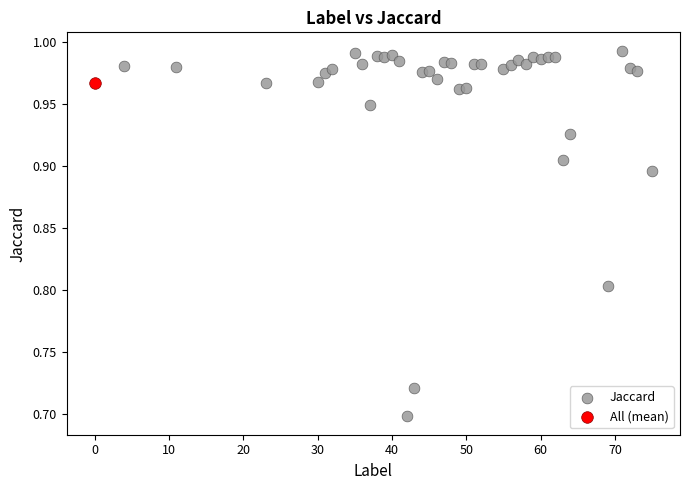

What are all the series names shown in the legend?

Jaccard, All (mean)